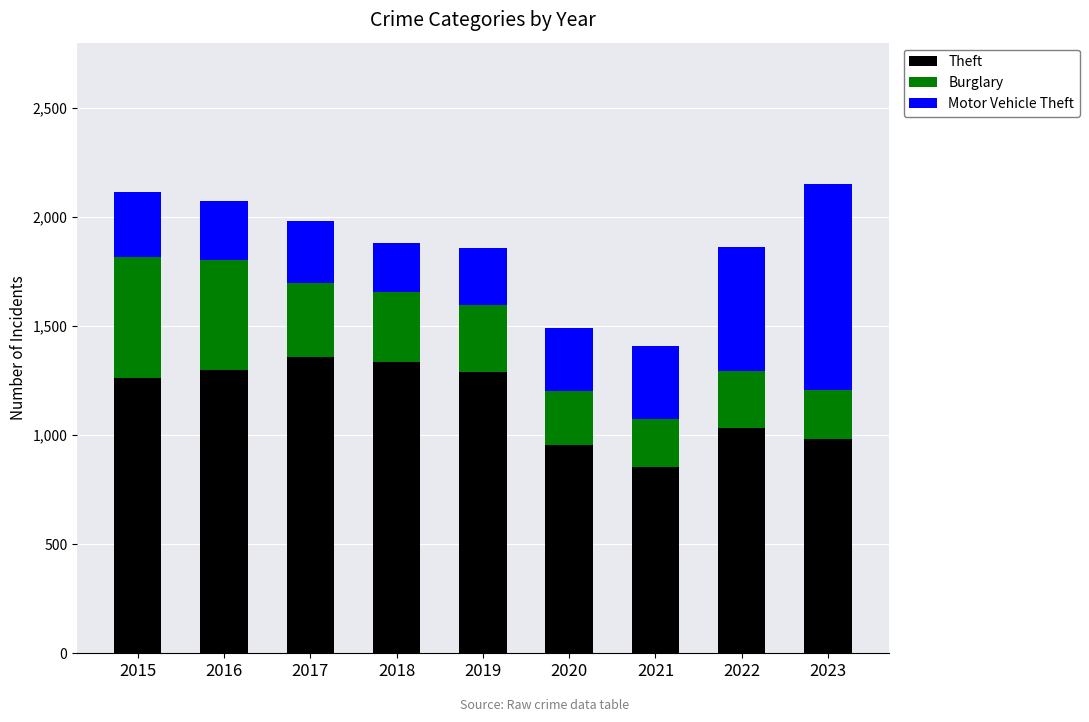

Count the number of data series in this chart.

3